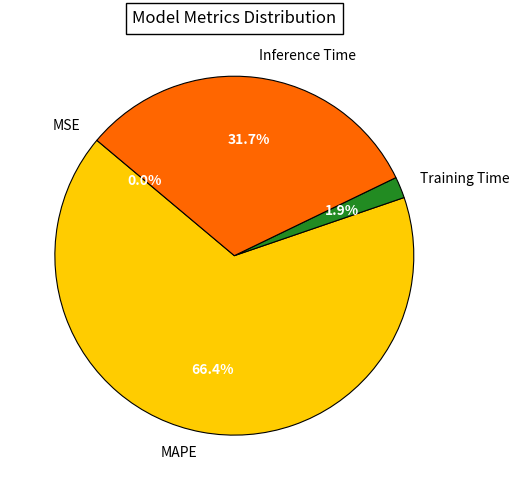

What is the largest slice in the pie chart?

MAPE